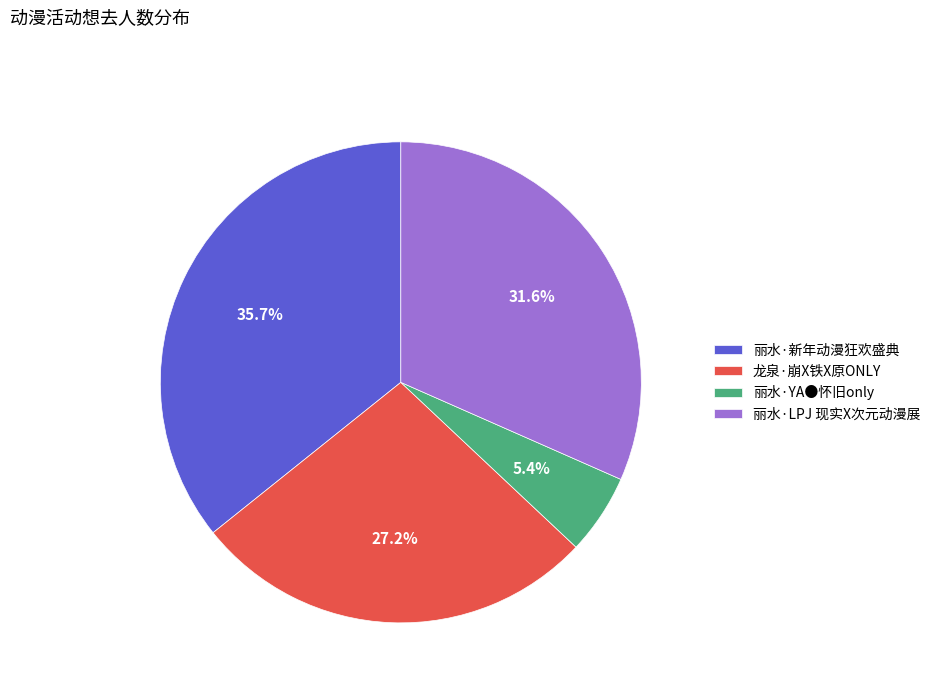

True or false: 丽水·LPJ 现实X次元动漫展 accounts for 42% of the total.

False